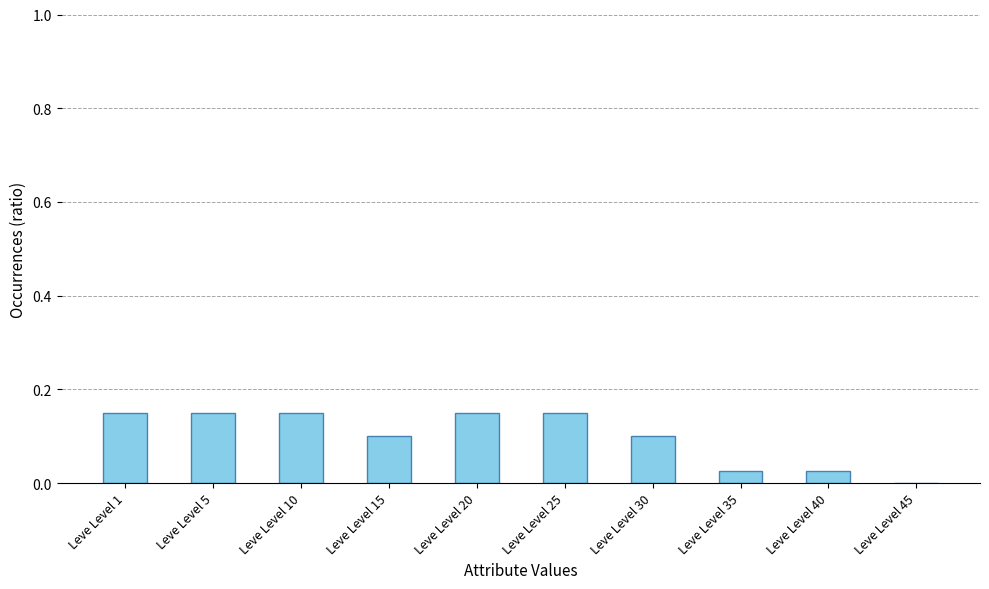

Which has a higher value, Leve Level 45 or Leve Level 40?

Leve Level 40